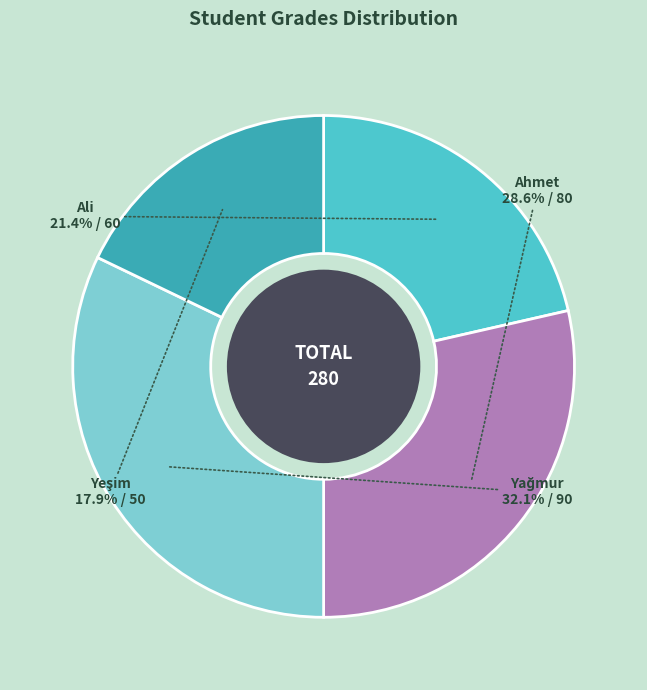

Is Ahmet the majority of the pie?

No